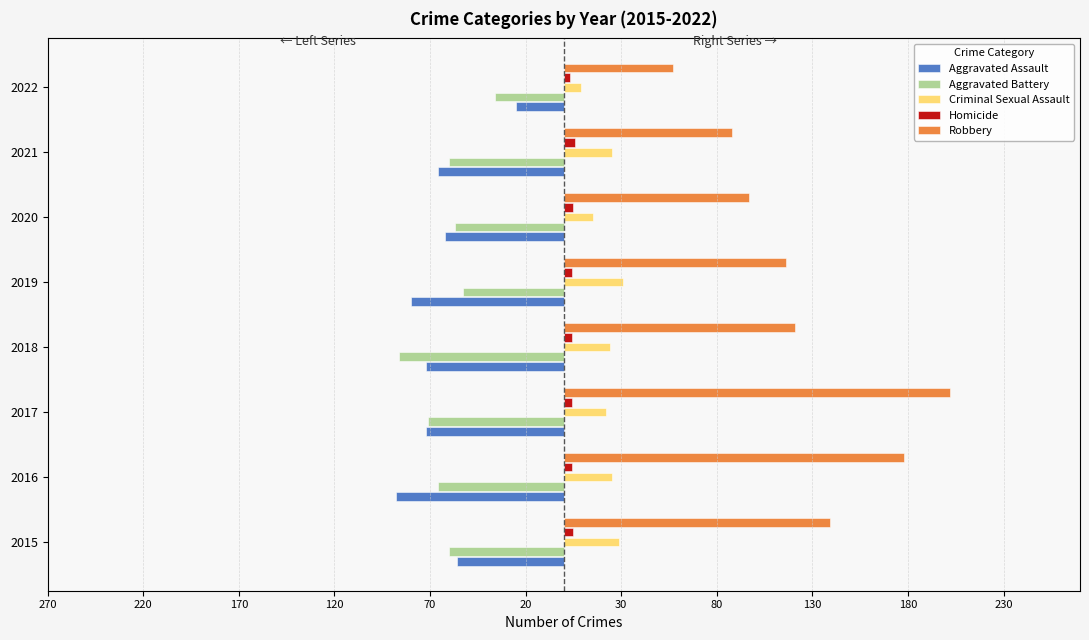

What are all the series names shown in the legend?

Aggravated Assault, Aggravated Battery, Criminal Sexual Assault, Homicide, Robbery